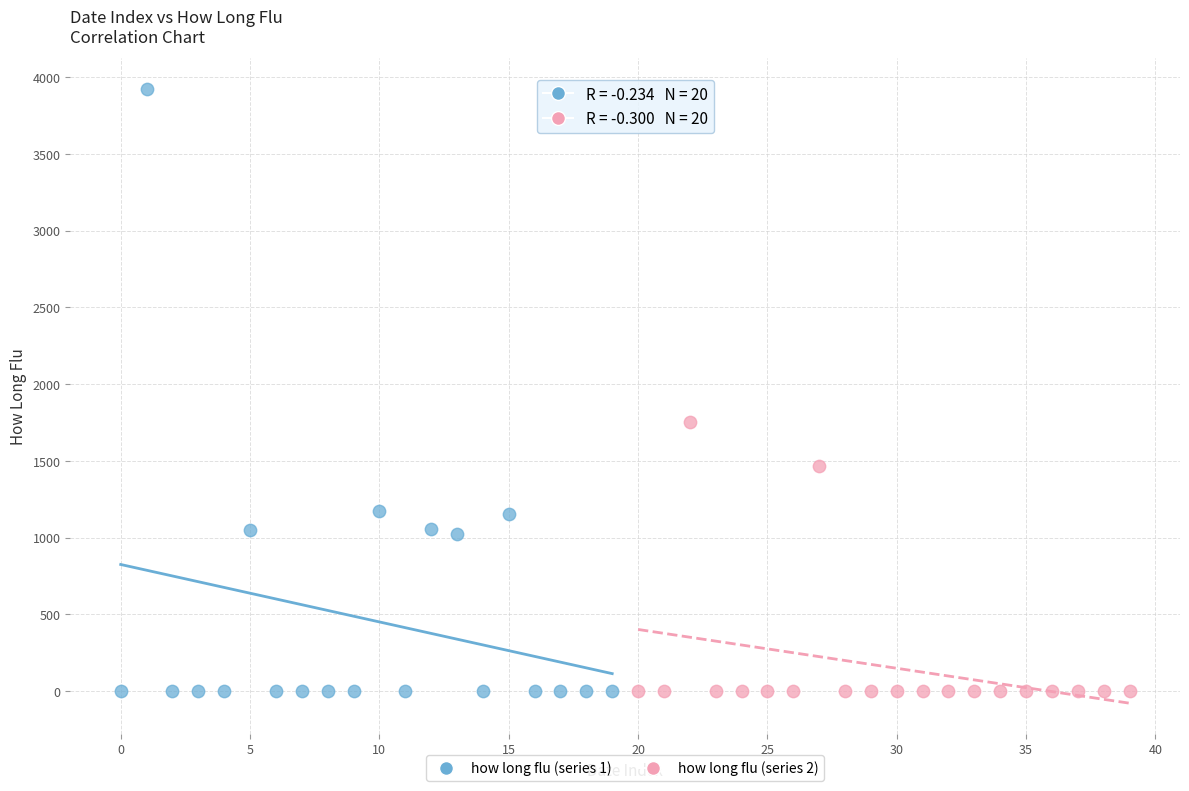

Which series contains the highest Y value?

how long flu (series 1)